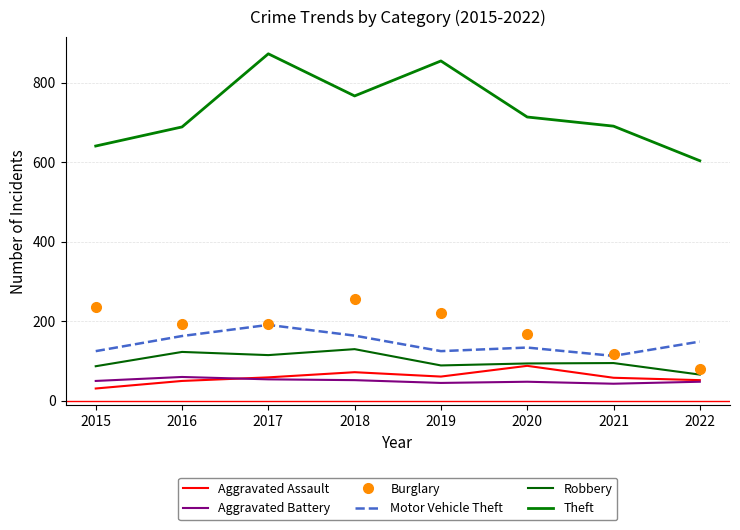

Which series ends up on top after the final intersection of Aggravated Assault and Aggravated Battery?

Aggravated Assault